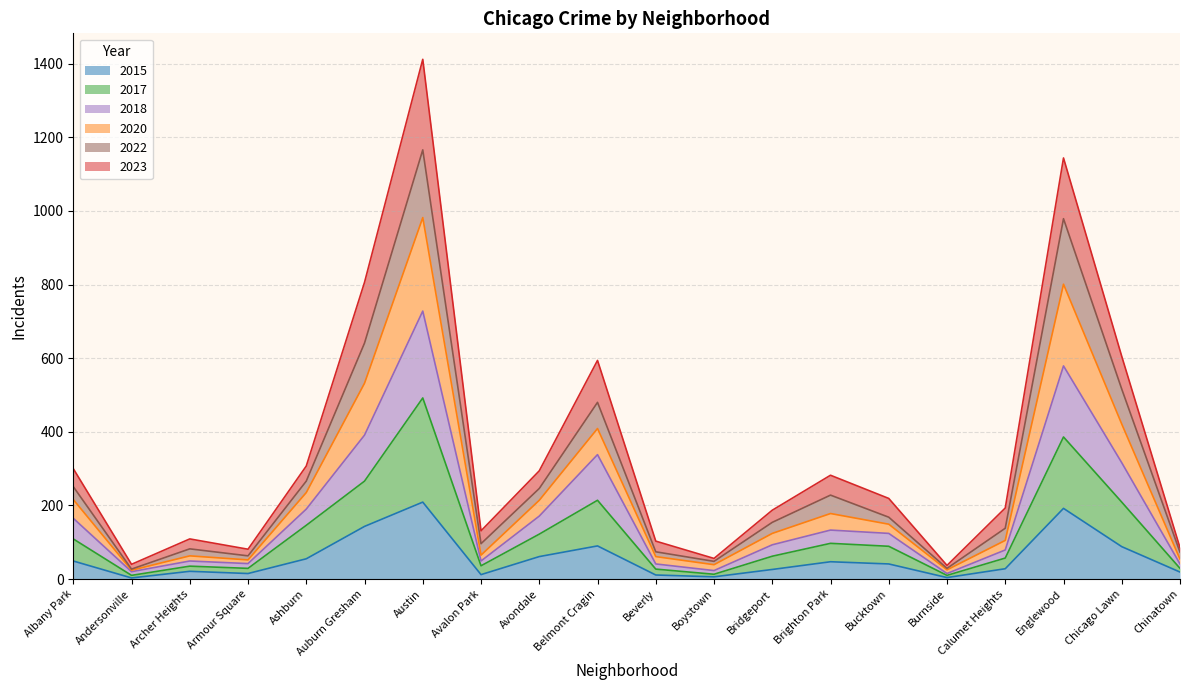

What is the total value across all series at Englewood?

1144